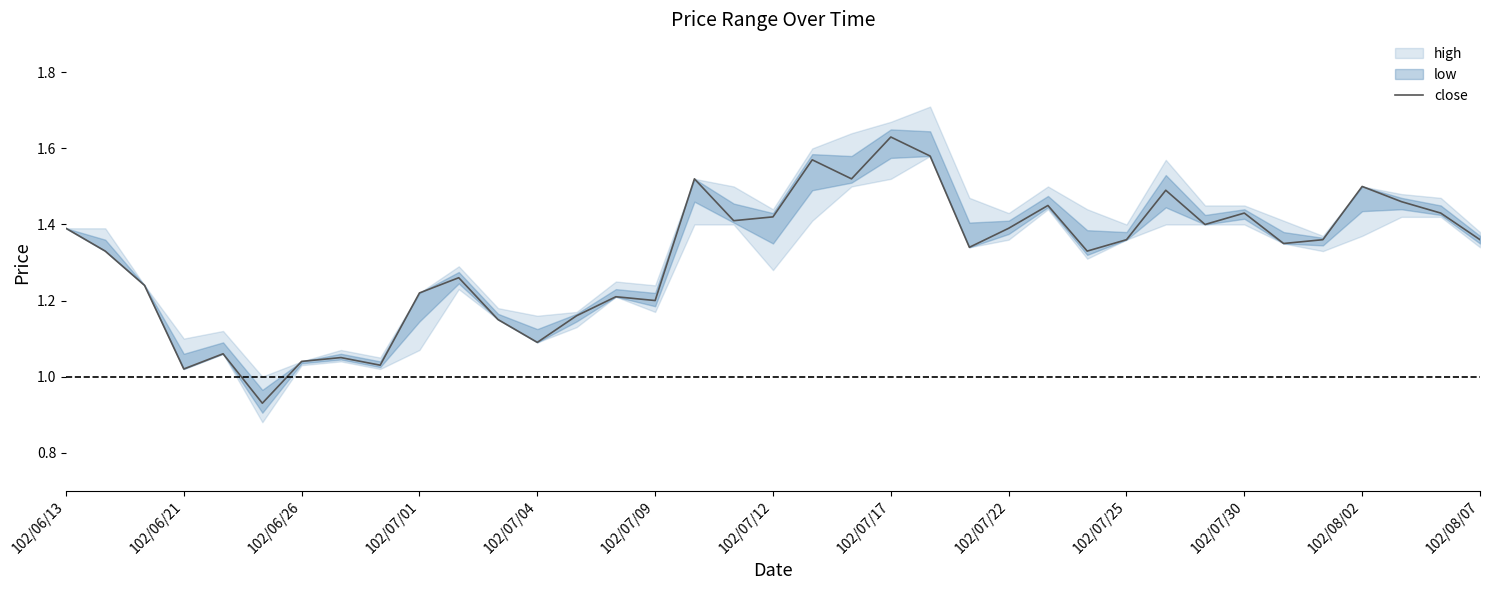

True or false: the data has more than 1 interior local peaks.

True